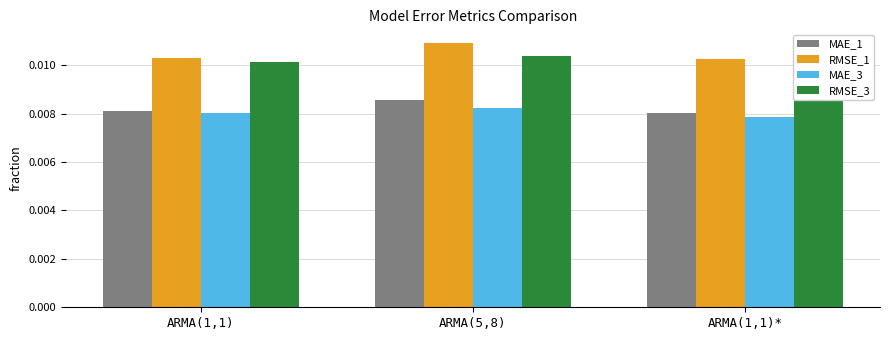

How many series are shown in this chart?

4